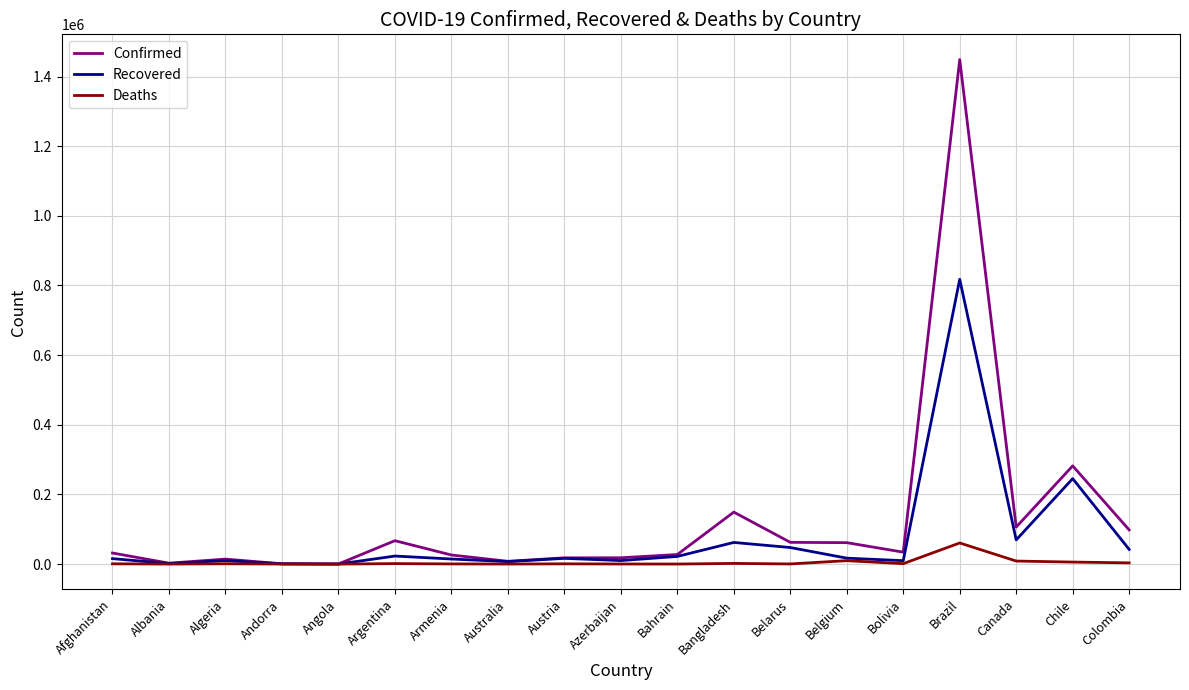

What is the greatest value displayed?

1448753